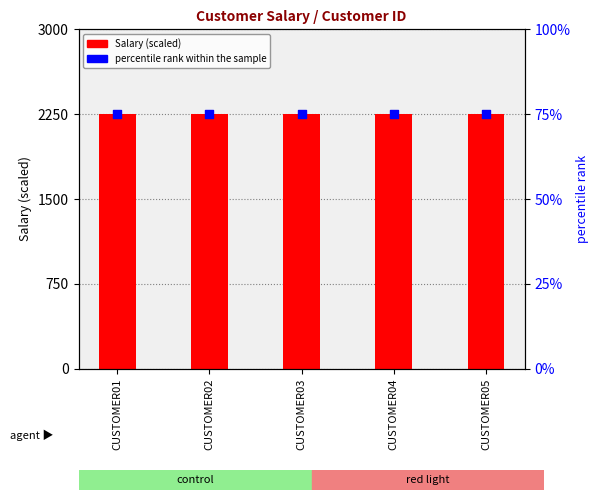

At which category is the sum across all series the highest?

CUSTOMER01